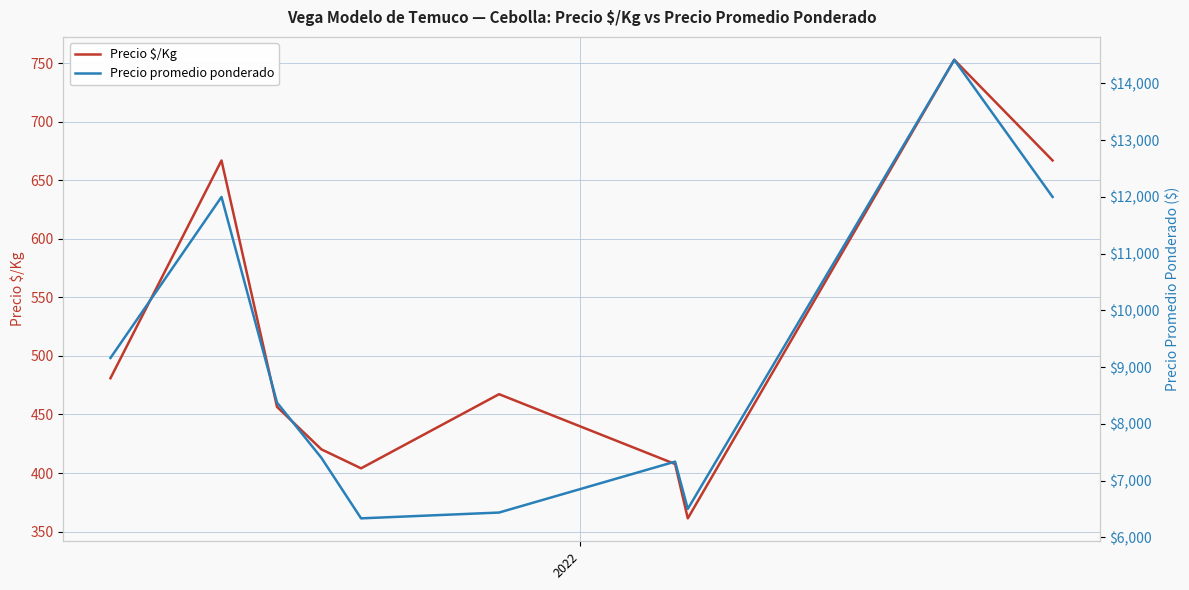

At which category does Precio promedio ponderado reach its first local peak?

2022